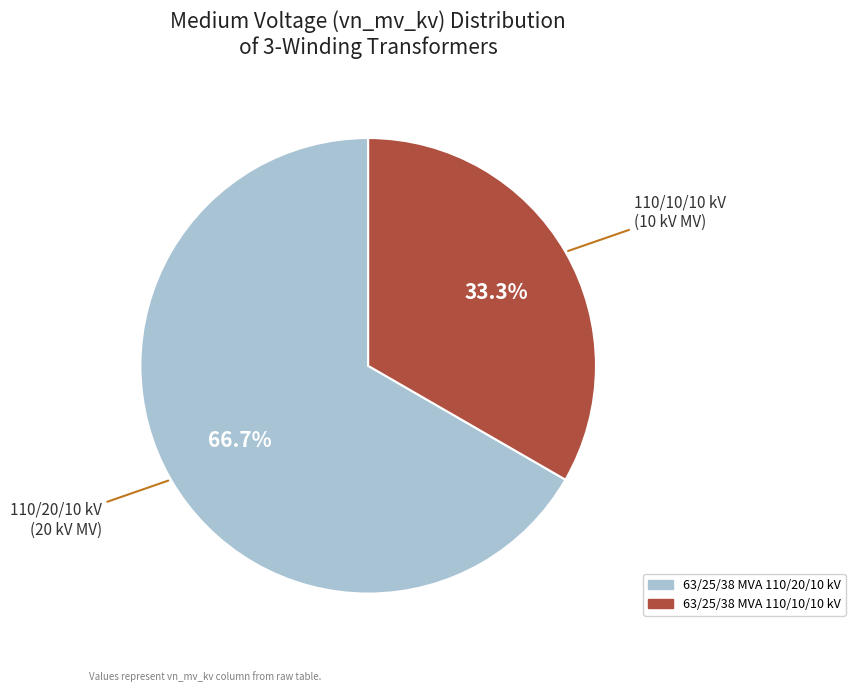

To the nearest percent, what is the difference between the 63/25/38 MVA 110/20/10 kV and 63/25/38 MVA 110/10/10 kV slice percentages?

33%